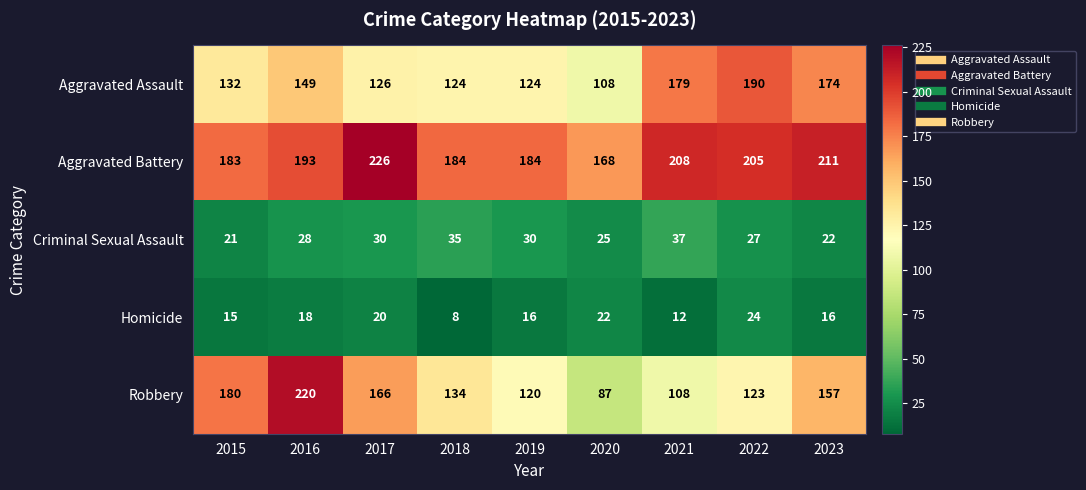

How many categories are shown in the chart?

9